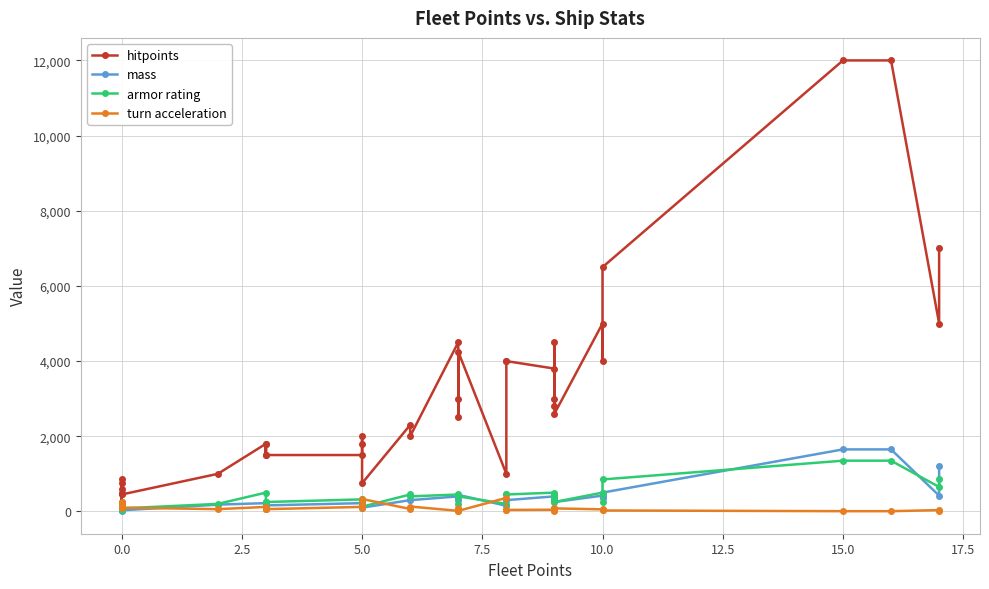

How many series are shown in this chart?

4